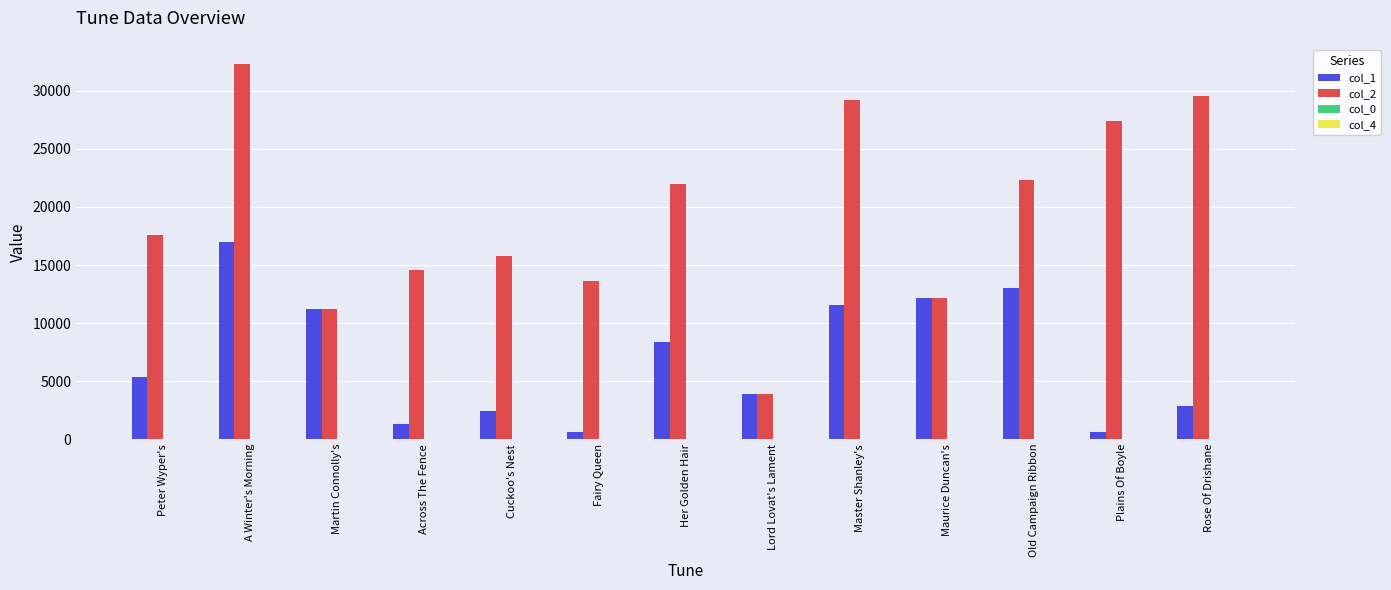

At which label does col_1 reach its peak?

A Winter's Morning